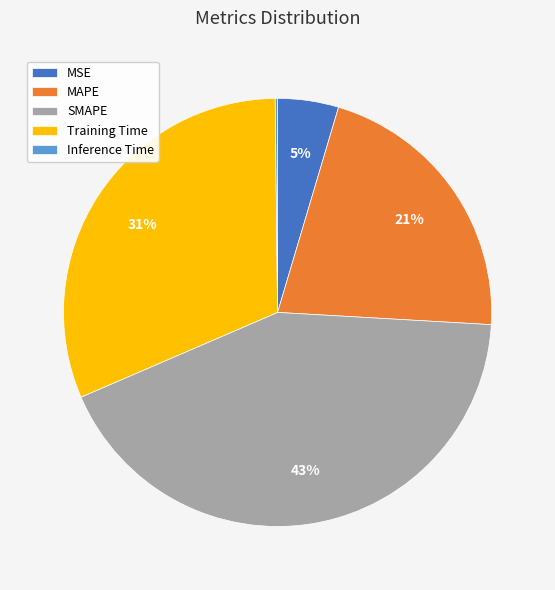

What is the ratio of the value at MAPE to the value at SMAPE?

0.5